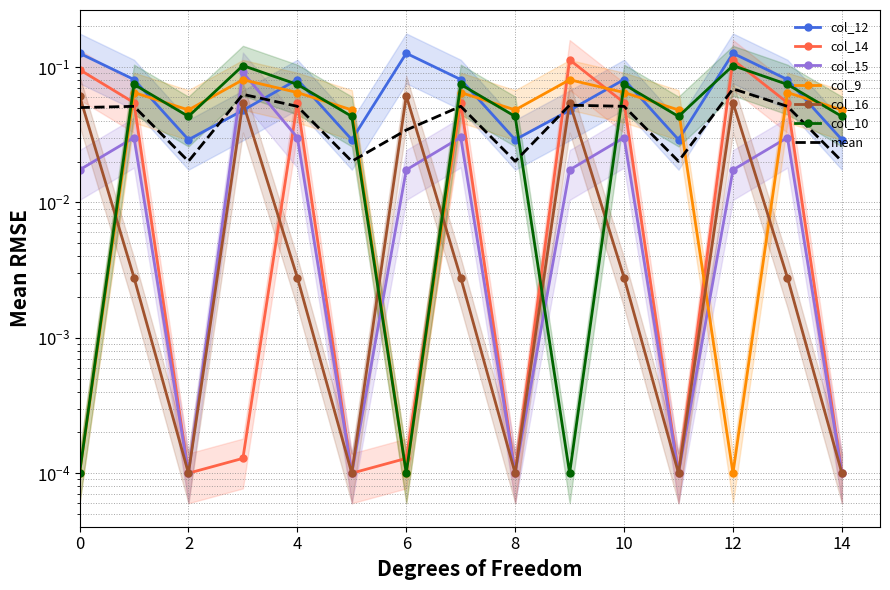

Reading right to left, extract all data points from this chart.

col_12: 0.0	0.1	0.1	0.0	0.1	0.0	0.0	0.1	0.1	0.0	0.1	0.0	0.0	0.1	0.1
col_14: 0.0	0.1	0.1	0.0	0.1	0.1	0.0	0.1	0.0	0.0	0.1	0.0	0.0	0.1	0.1
col_15: 0.0	0.0	0.0	0.0	0.0	0.0	0.0	0.0	0.0	0.0	0.0	0.1	0.0	0.0	0.0
col_9: 0.0	0.1	0.0	0.0	0.1	0.1	0.0	0.1	0.0	0.0	0.1	0.1	0.0	0.1	0.0
col_16: 0.0	0.0	0.1	0.0	0.0	0.1	0.0	0.0	0.1	0.0	0.0	0.1	0.0	0.0	0.1
col_10: 0.0	0.1	0.1	0.0	0.1	0.0	0.0	0.1	0.0	0.0	0.1	0.1	0.0	0.1	0.0